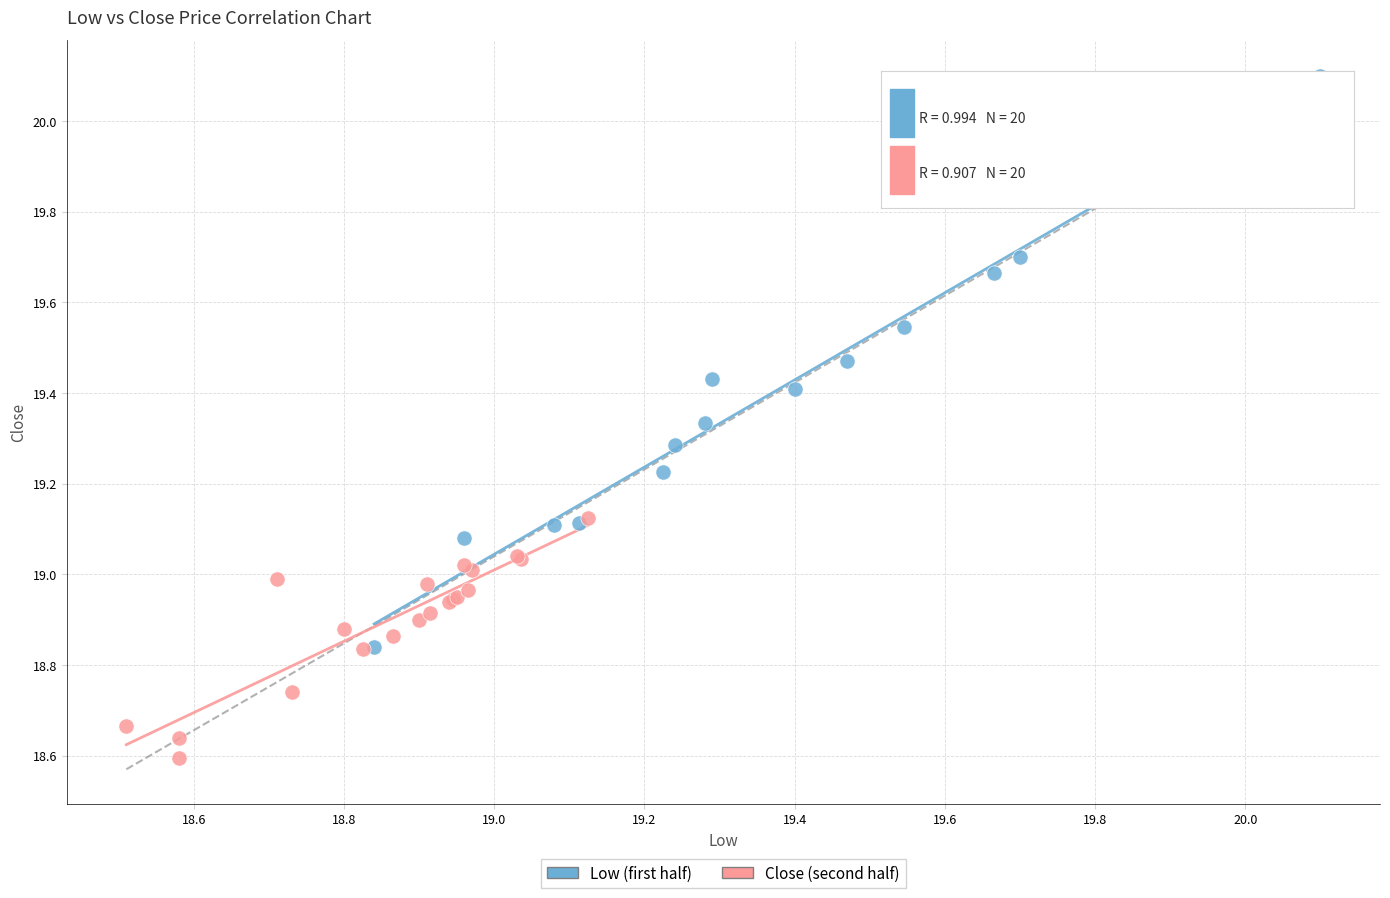

What are all the series names shown in the legend?

Low (first half), Close (second half)